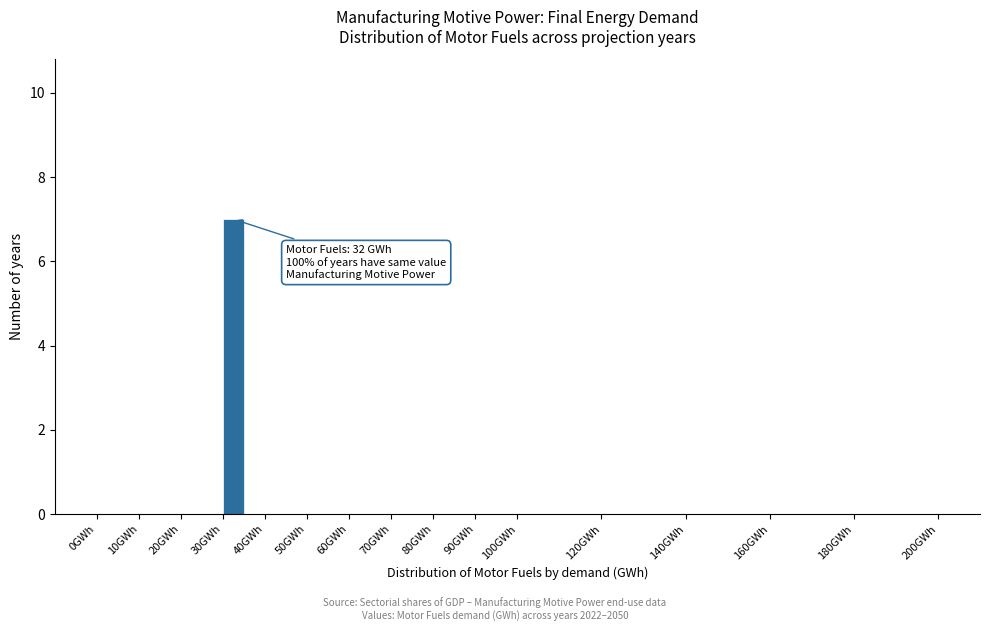

Which range on the x-axis has the tallest bar?

30 to 35